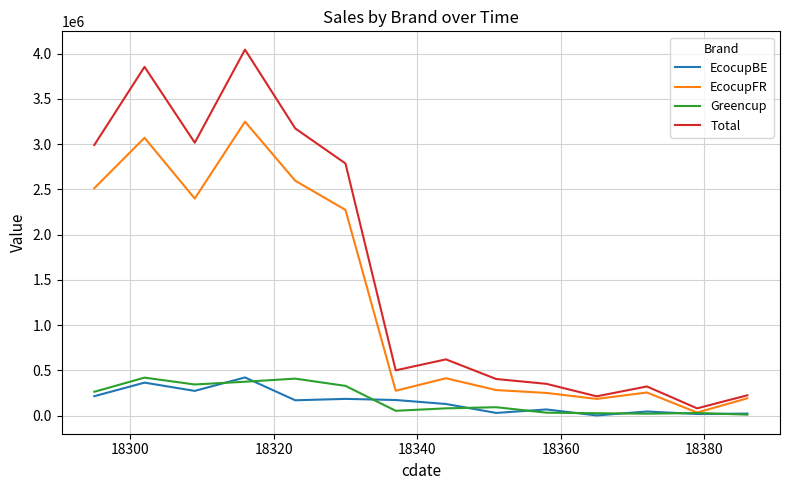

Which series has the largest range (max minus min)?

Total